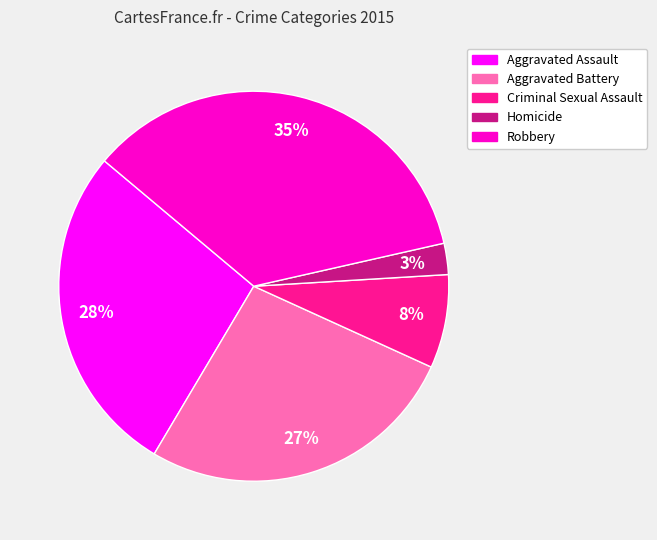

Do Aggravated Battery and Robbery together represent more than half of the pie?

Yes